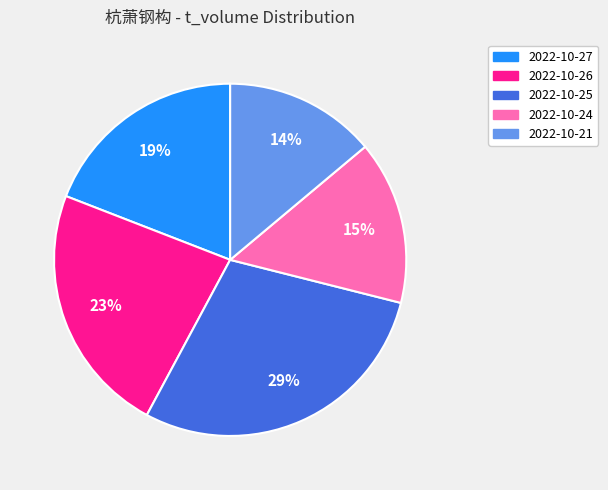

Is the sum of 2022-10-26 and 2022-10-27 greater than half?

No